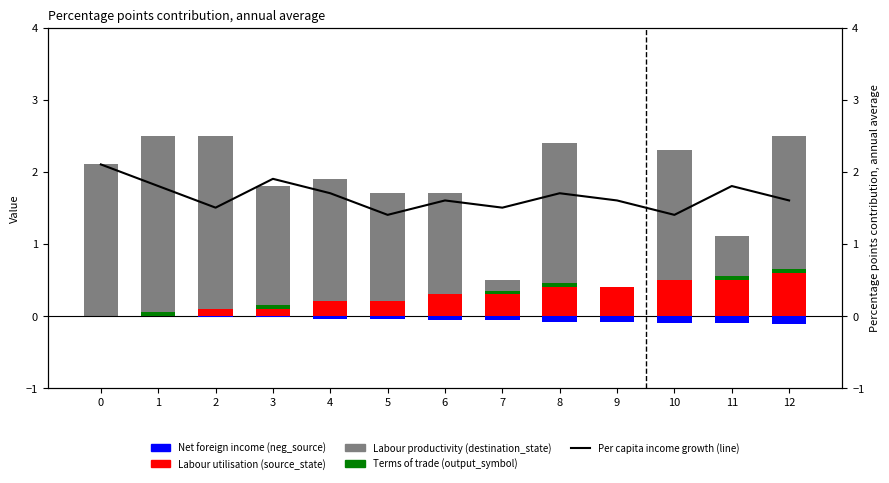

What is the total value across all series at 6?

3.5